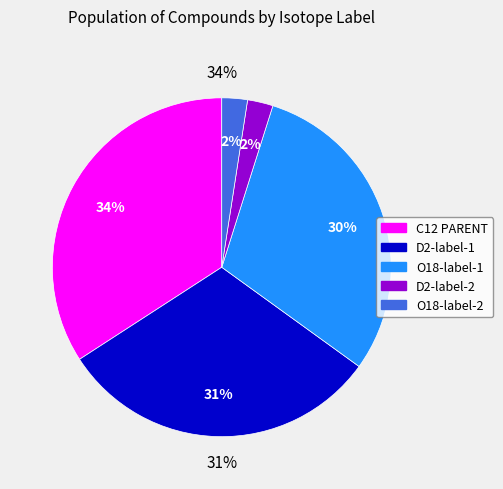

To the nearest percent, what is the difference between the largest and smallest slice percentages?

32%